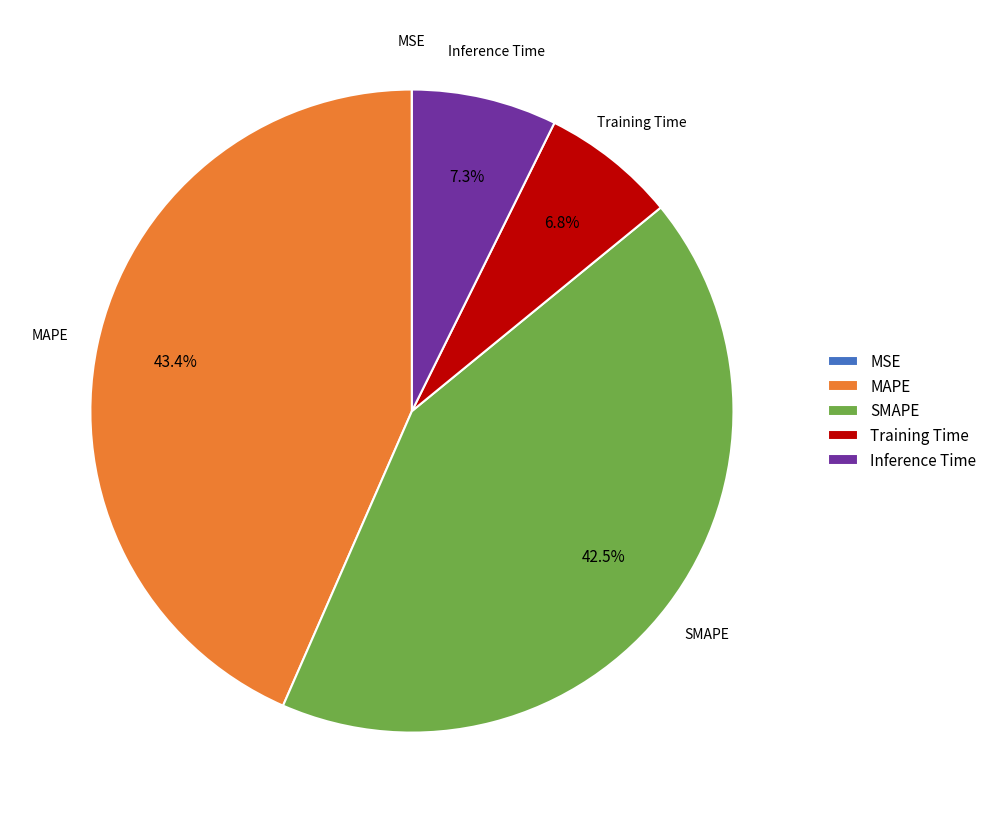

What is the total percentage of Training Time and SMAPE?

49.3%